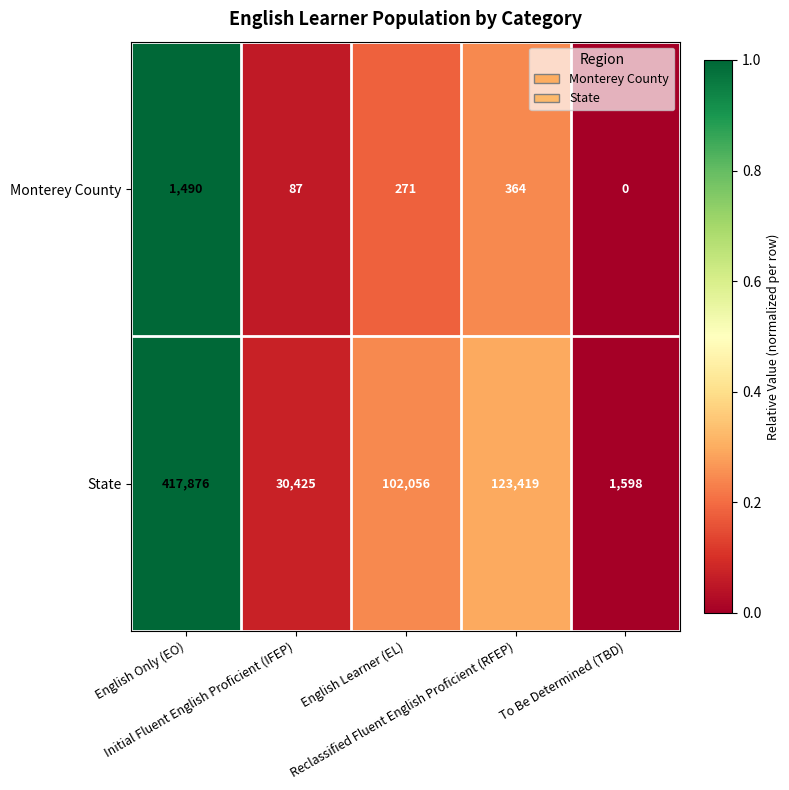

What is the difference between the second highest and minimum values in the State series?

121821